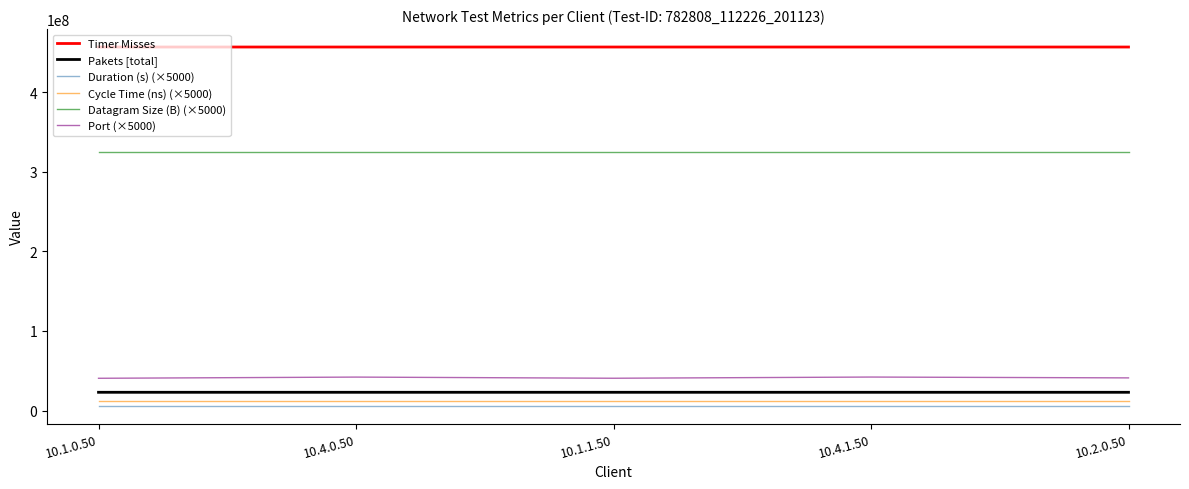

Which series has the largest total across all categories?

Timer Misses